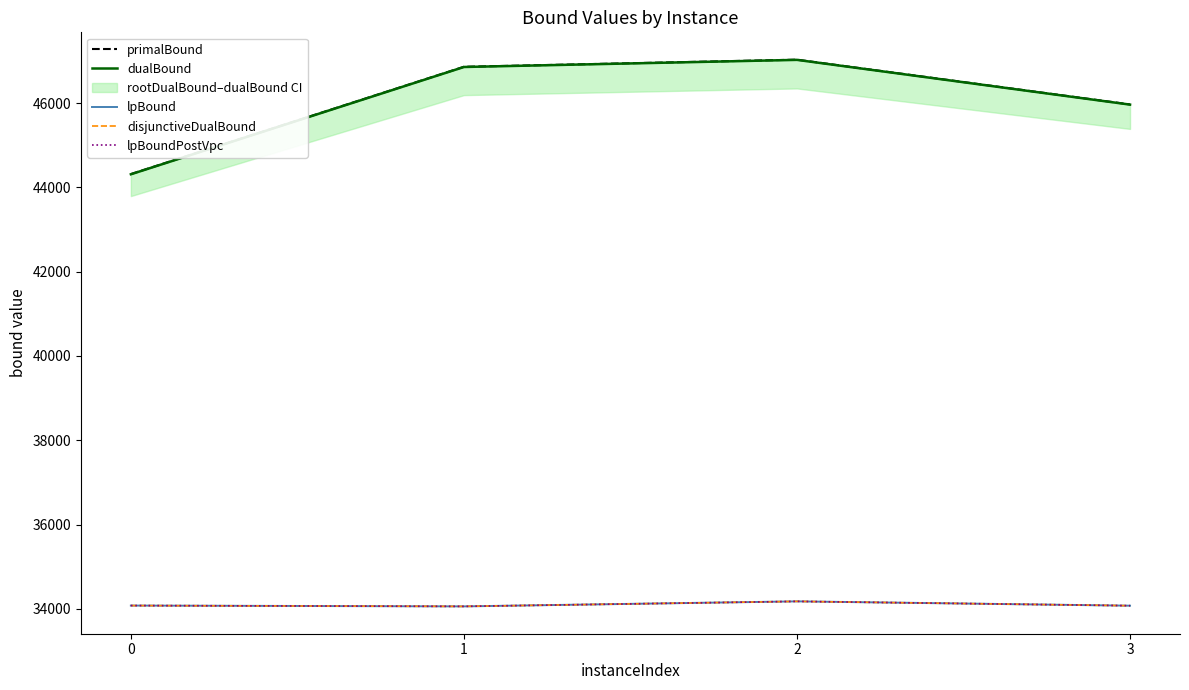

True or false: primalBound and disjunctiveDualBound intersect in this chart.

False